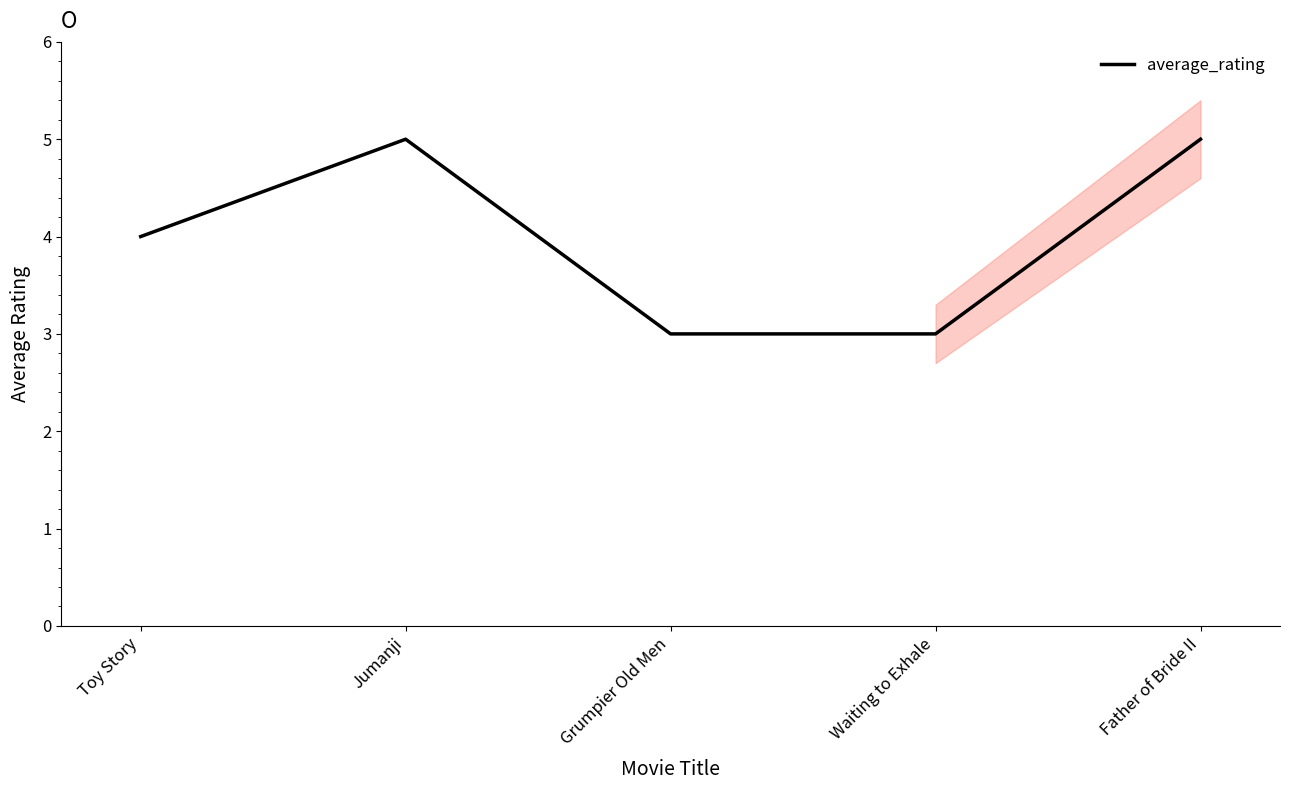

What value does the data have at Father of Bride II?

5